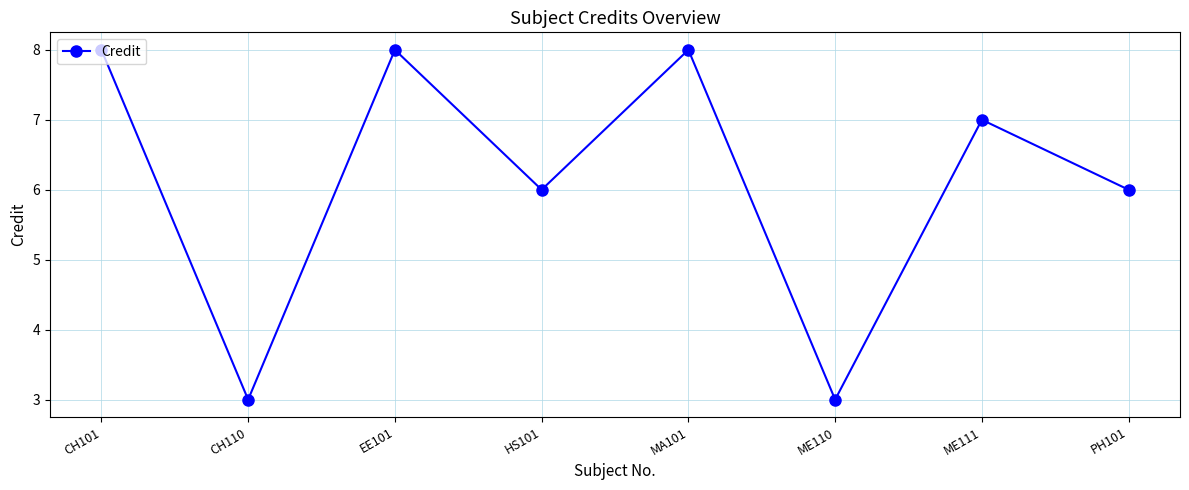

Between PH101 and MA101, which is larger?

MA101